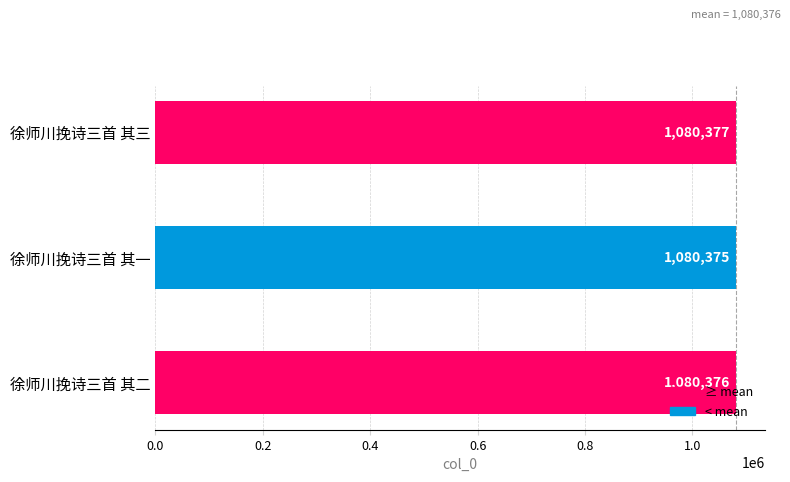

Count the number of categories in the chart.

3